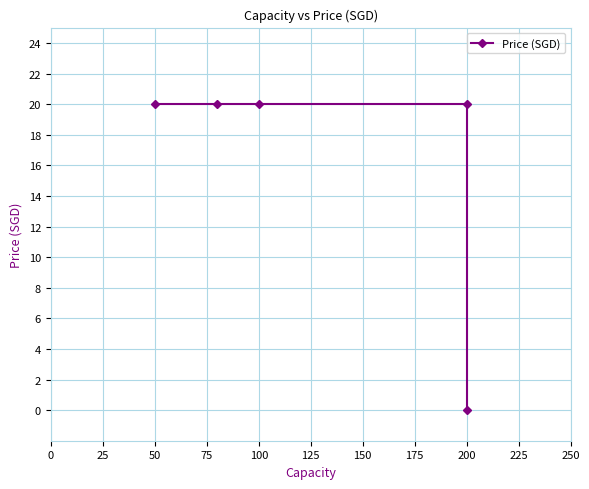

The chart shows a value of 20 at 100. True or false?

True